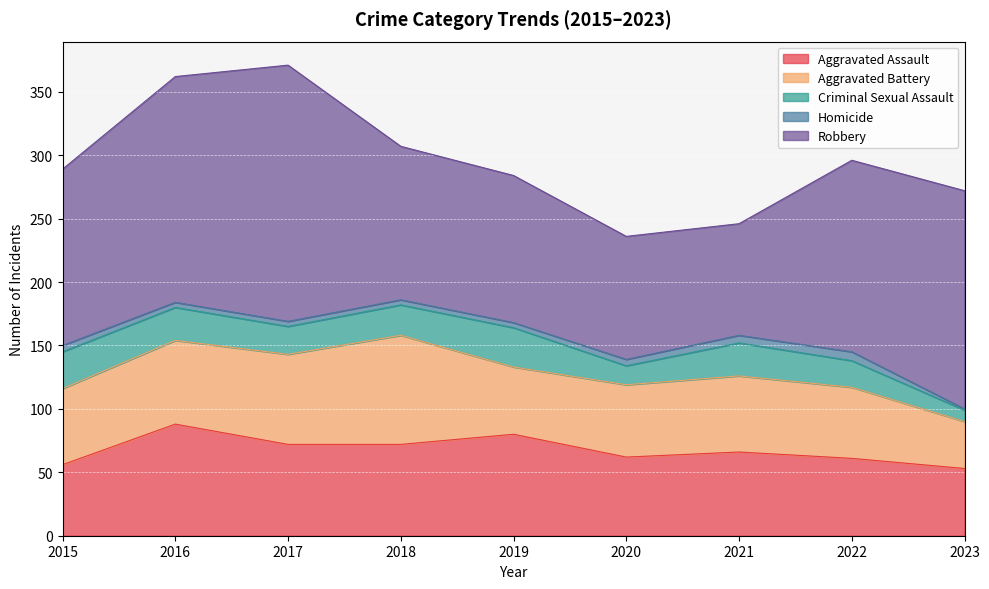

Which category has the lowest value across all series?

2023